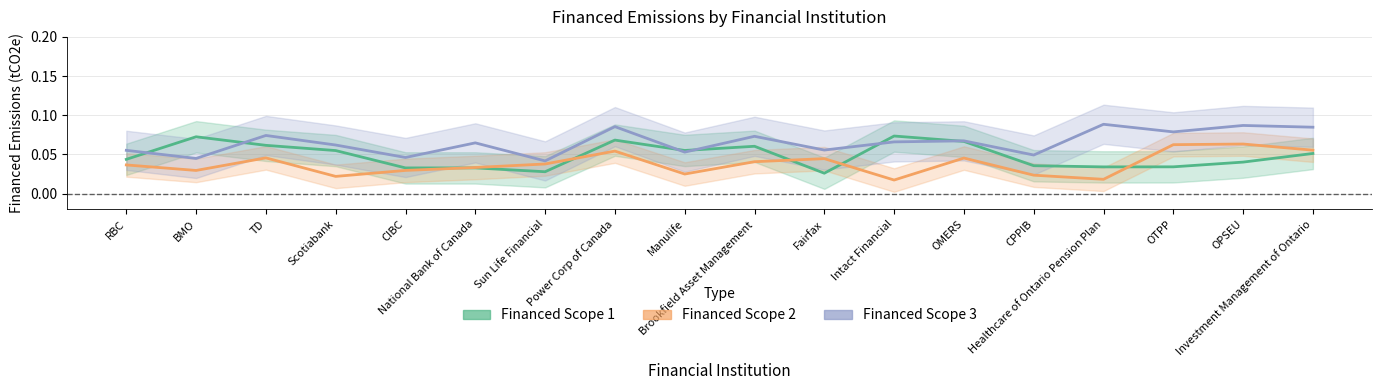

In Financed Scope 2, how many points are lower than both neighbors (excluding endpoints)?

5